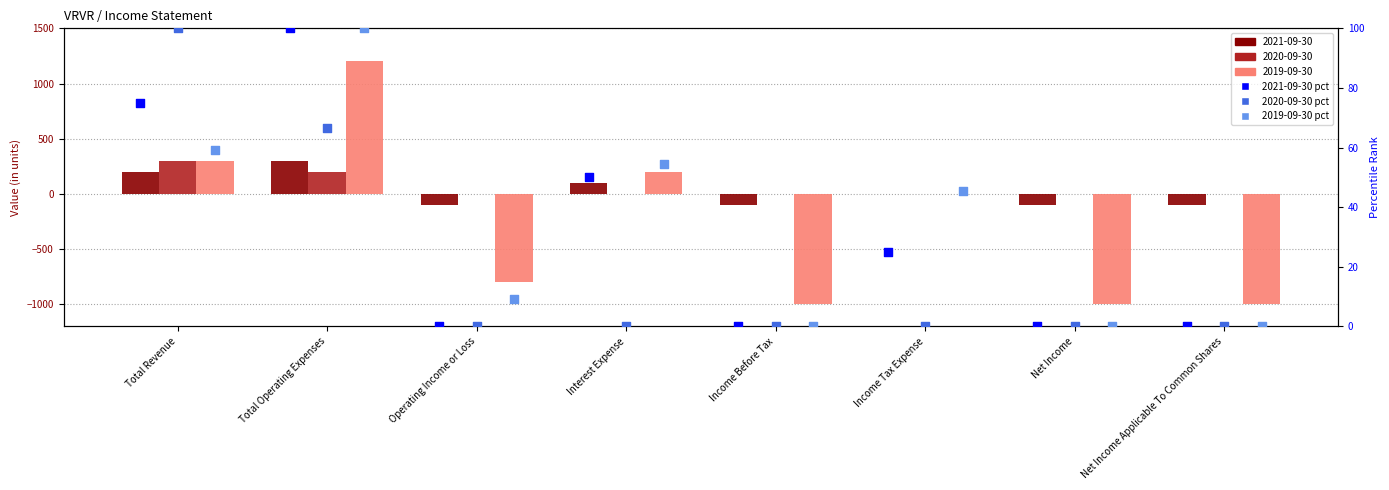

At how many categories does at least one series exceed 28?

4